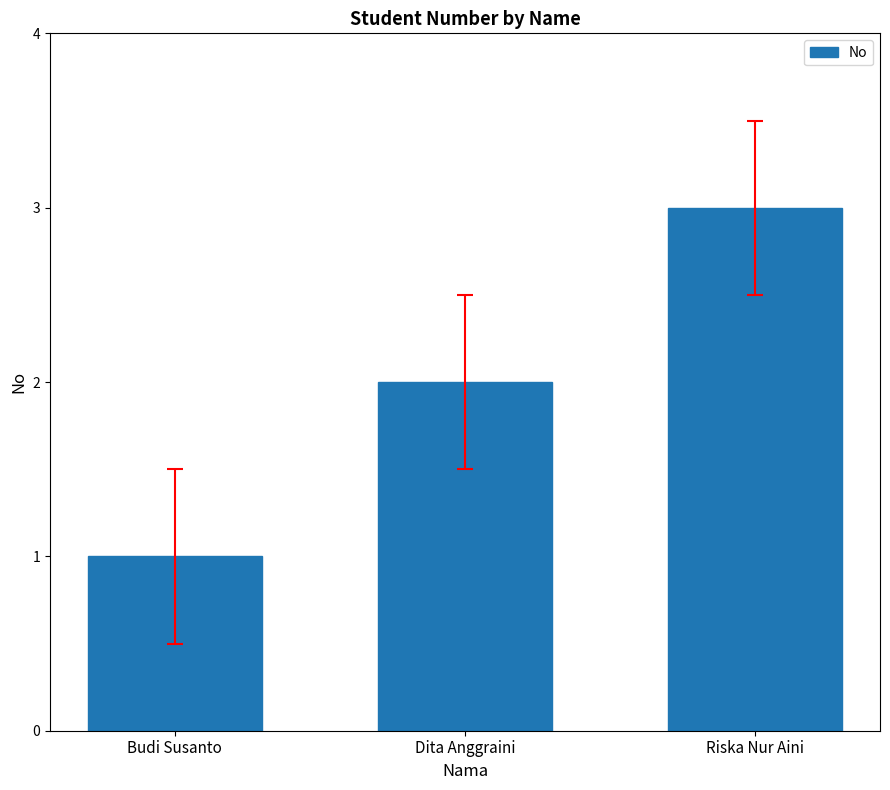

Which has a higher value, Dita Anggraini or Riska Nur Aini?

Riska Nur Aini